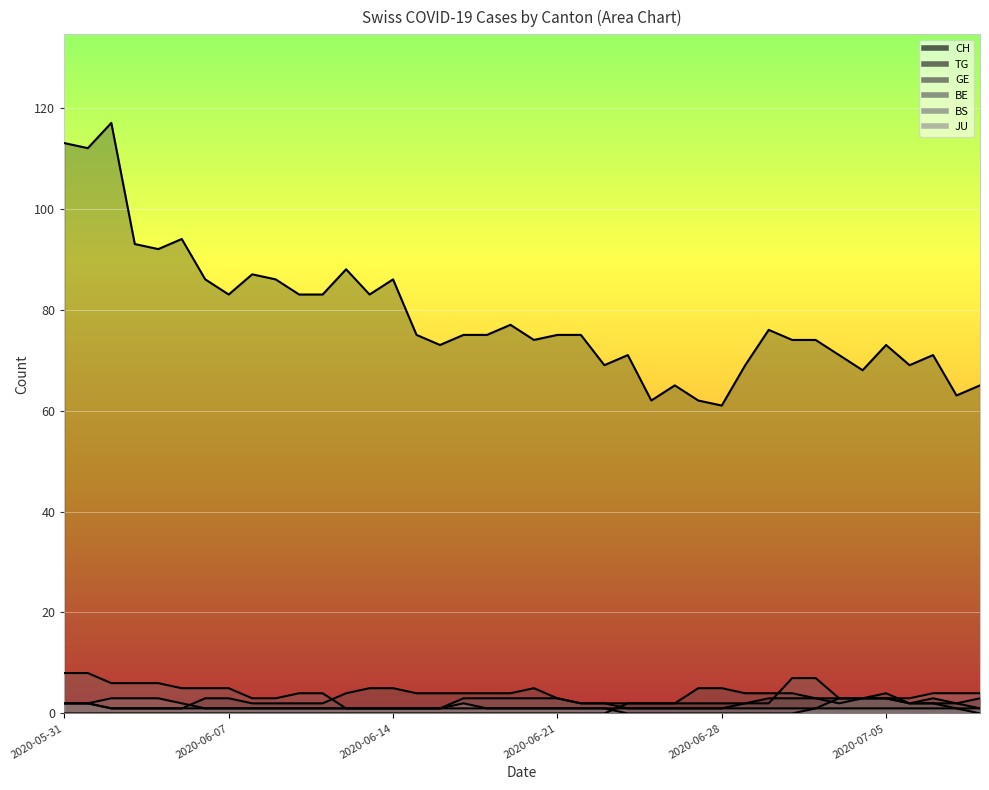

Which category has the highest value across all series?

2020-06-02